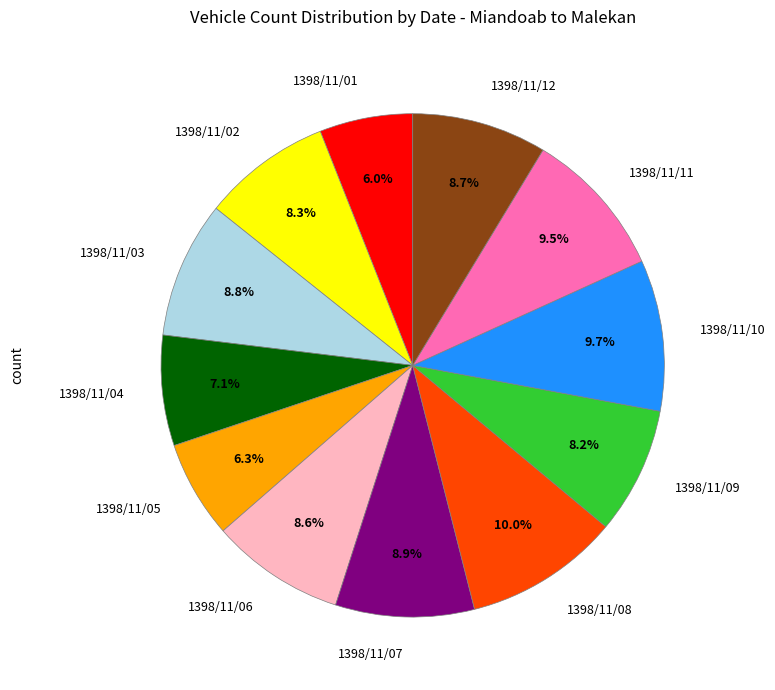

What is the ratio of the value at 1398/11/11 to the value at 1398/11/03?

1.1